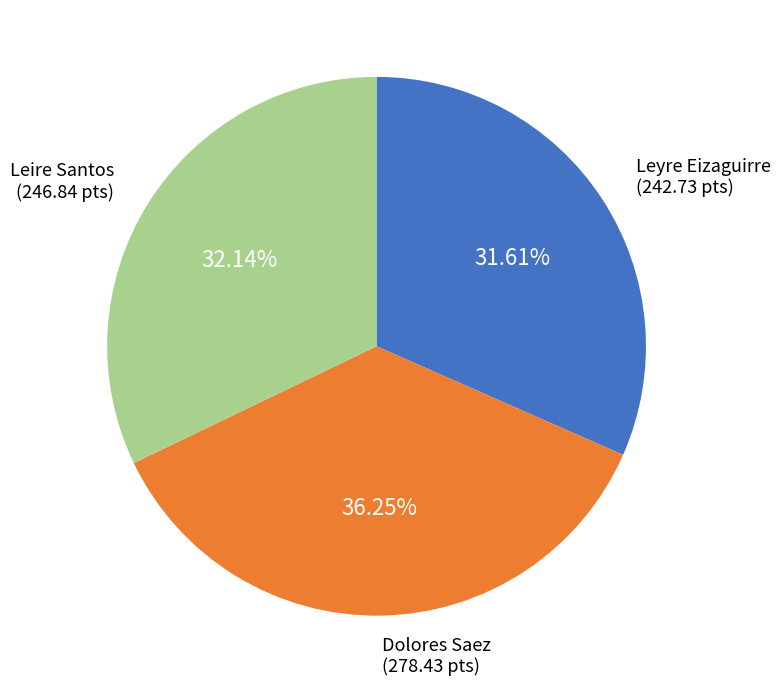

Is there any slice that represents more than half of the pie?

No